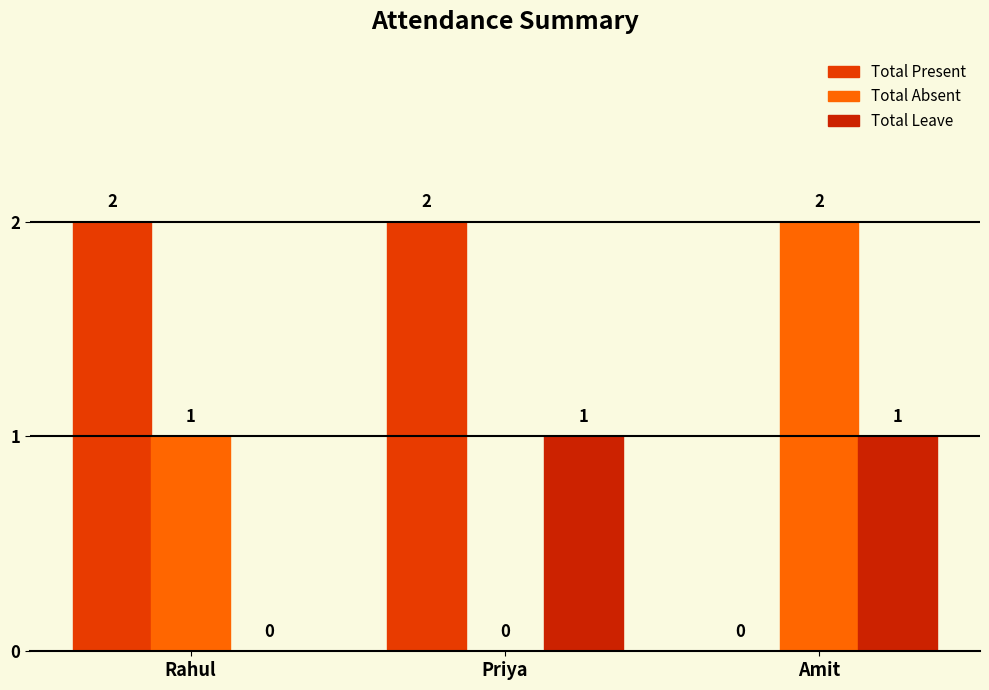

What is the spread (max minus min) of values at Priya?

2